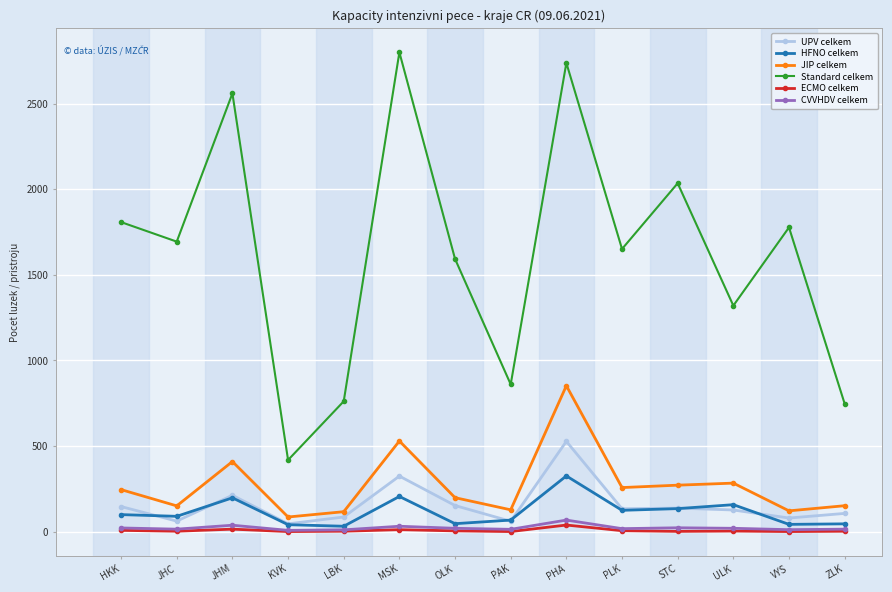

What is the label of the 8th point from the left?

PAK